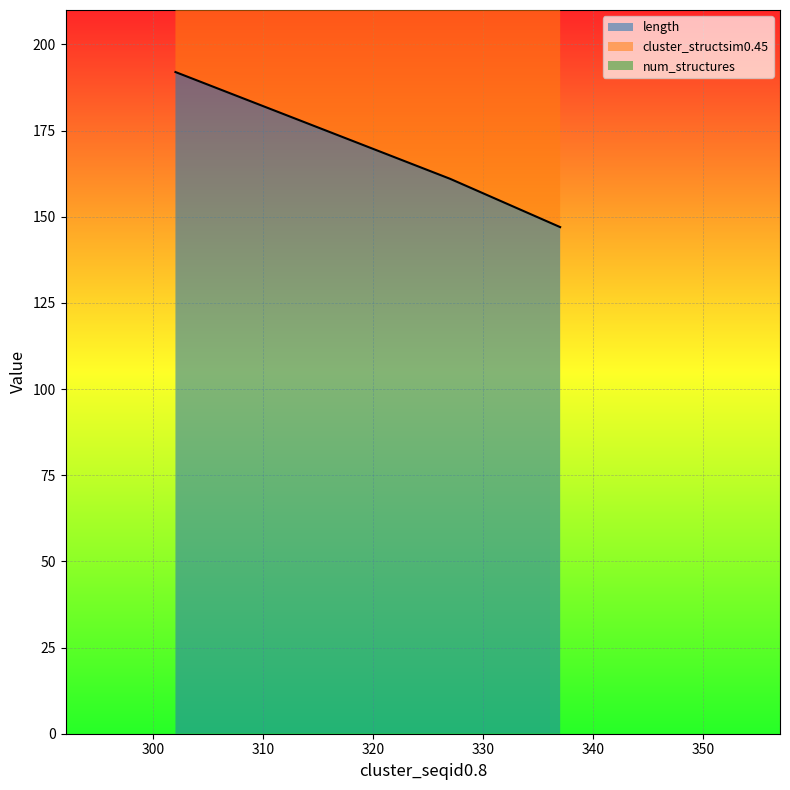

Is the value of cluster_structsim0.45 at 302 greater than the value of num_structures at 302?

Yes